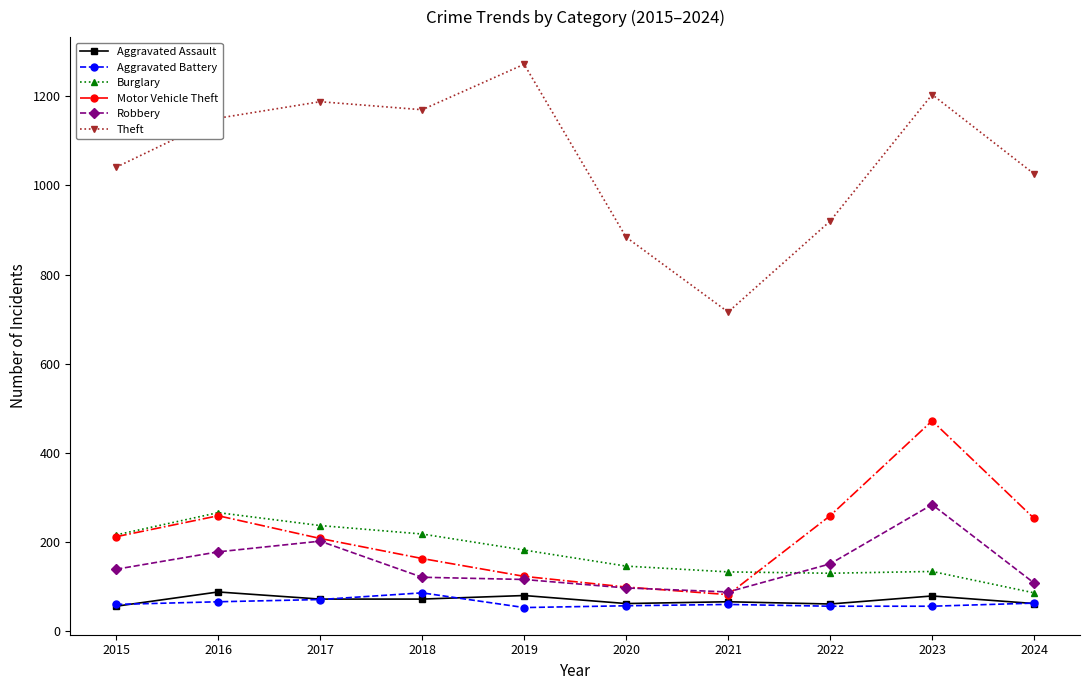

Is the value of Motor Vehicle Theft at 2020 greater than the value of Robbery at 2022?

No